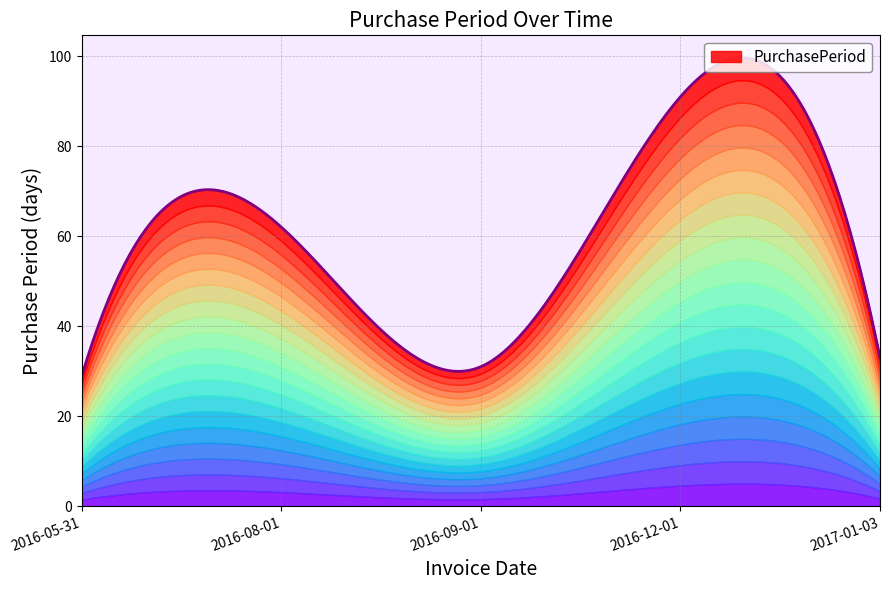

At which category does the data reach its first local valley?

2016-09-01